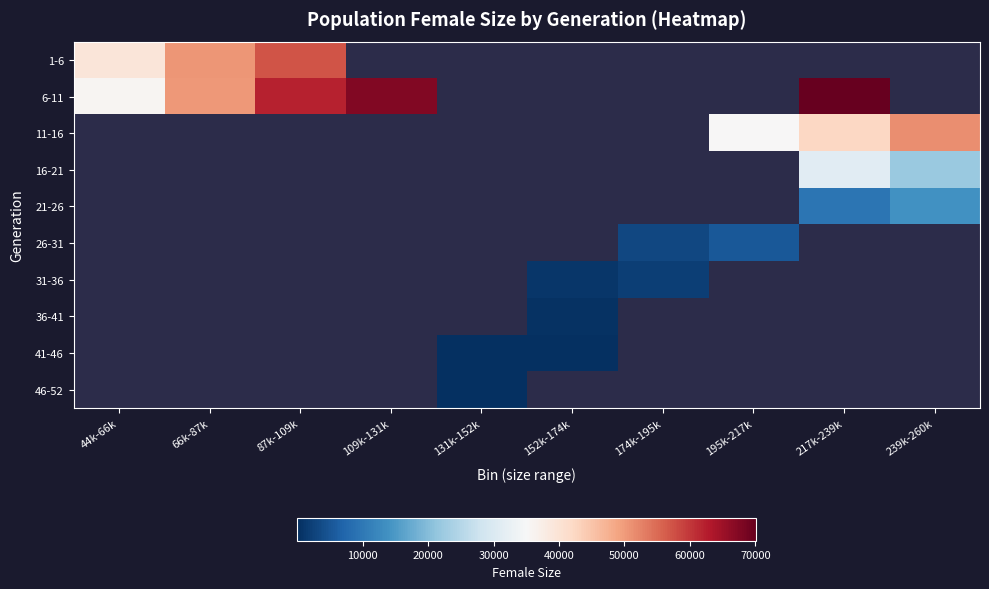

Is it true that 46-52 equals 8.6 at 131k-152k?

False